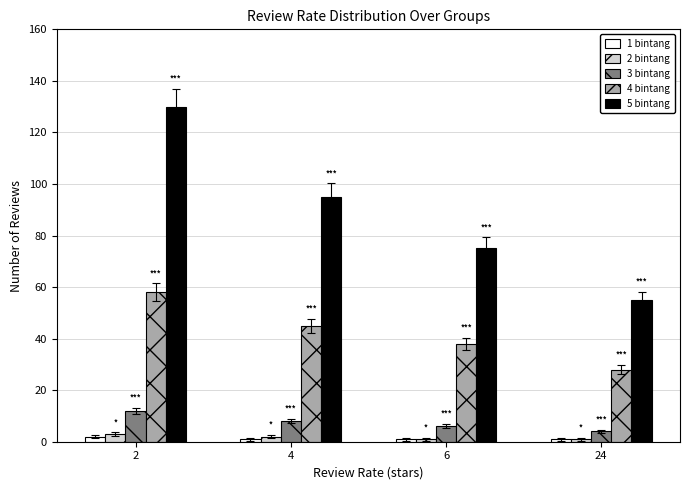

How many distinct data groups are displayed?

5